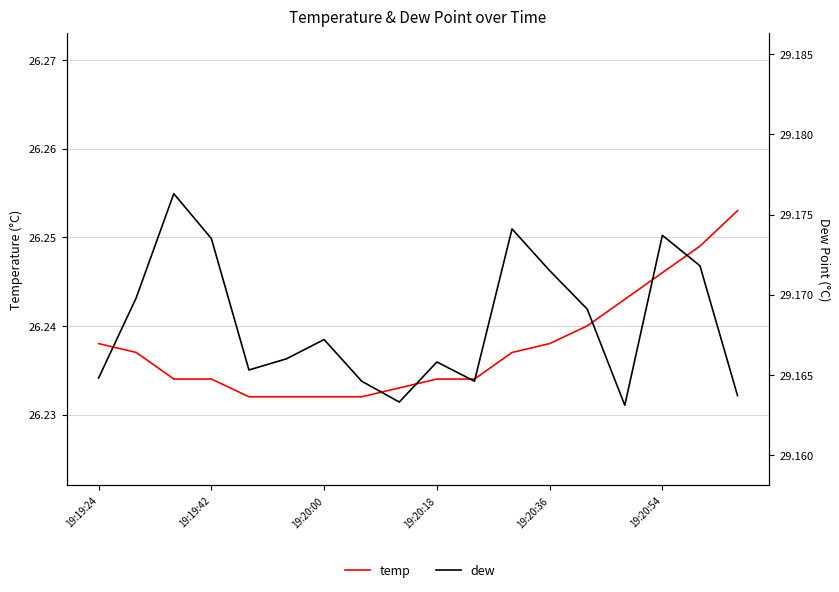

What are all the series names shown in the legend?

temp, dew